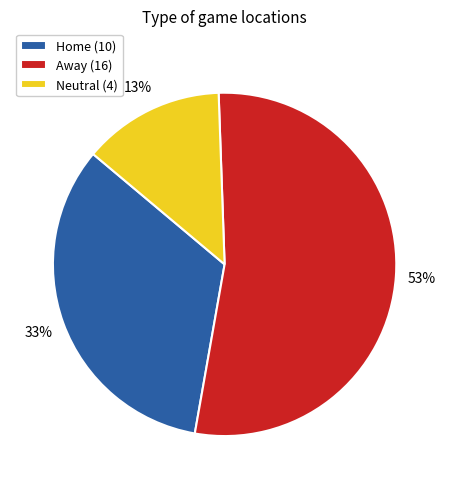

Combined, do Home (10) and Away (16) account for over 50%?

Yes